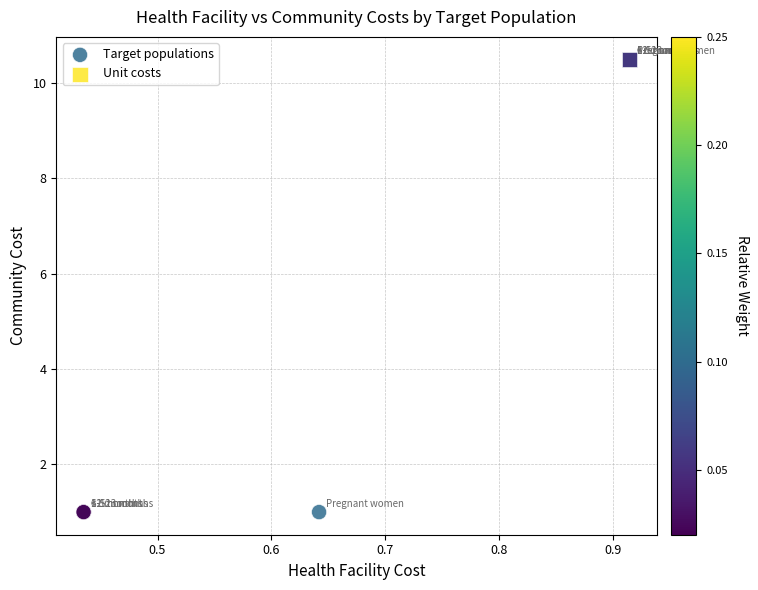

Which series reaches the minimum Y coordinate?

Target populations